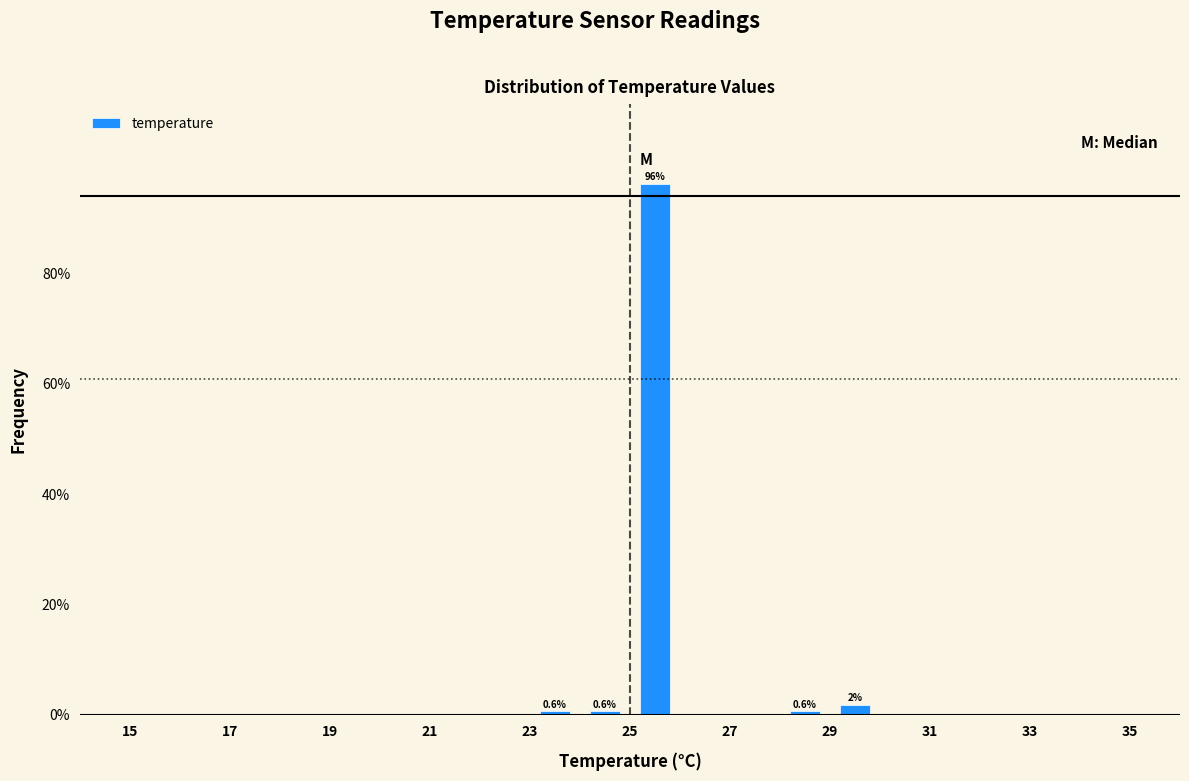

Which range on the x-axis has the tallest bar?

25 to 26